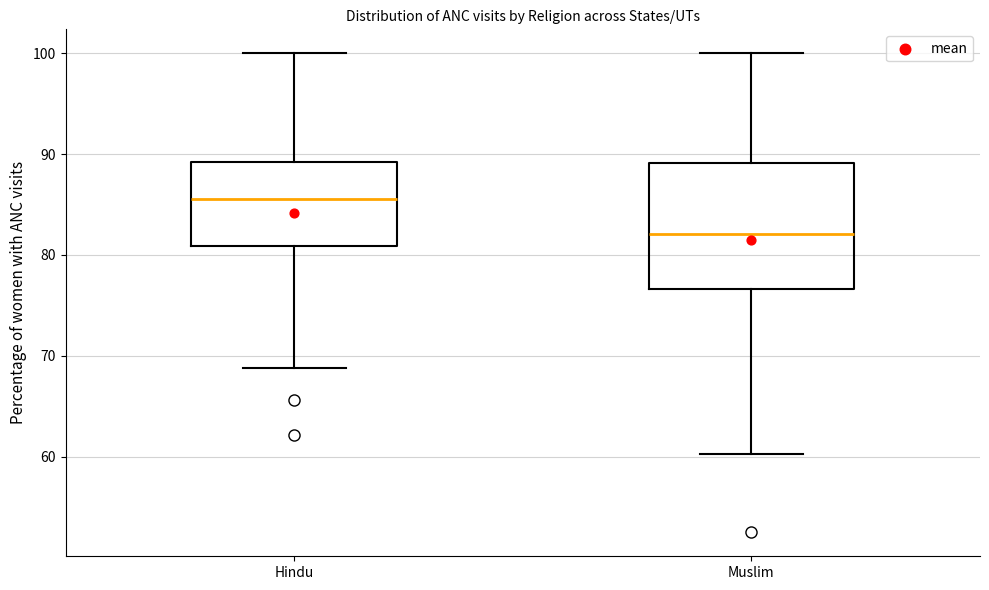

Reading left to right, read every box against the y-axis: the position of its median line, the range the box covers, and the ends of its whiskers. The values are not printed on the chart, so give them approximately, as read against the axis.

Hindu: median 86, box 81 to 89, whiskers 69 to 100
Muslim: median 82, box 77 to 89, whiskers 60 to 100